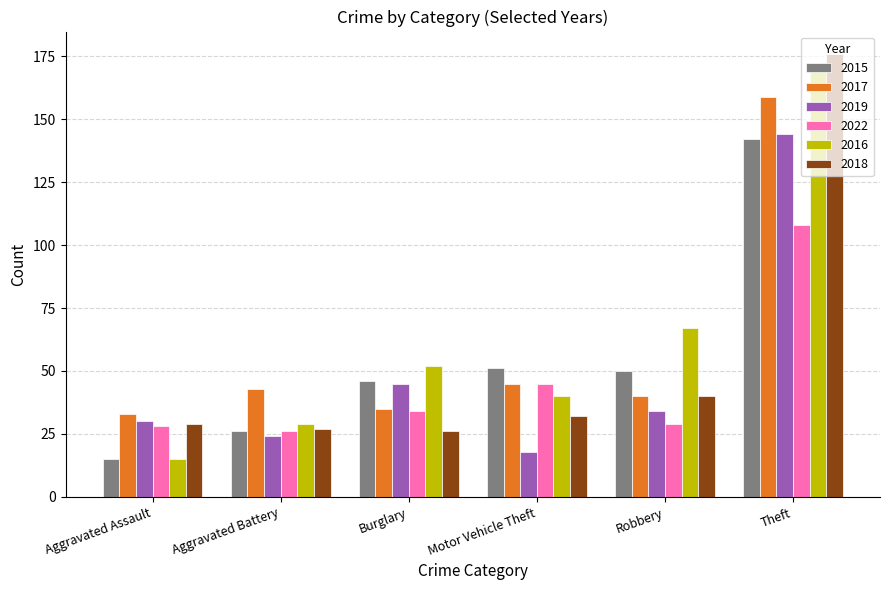

How many categories are shown in the chart?

6